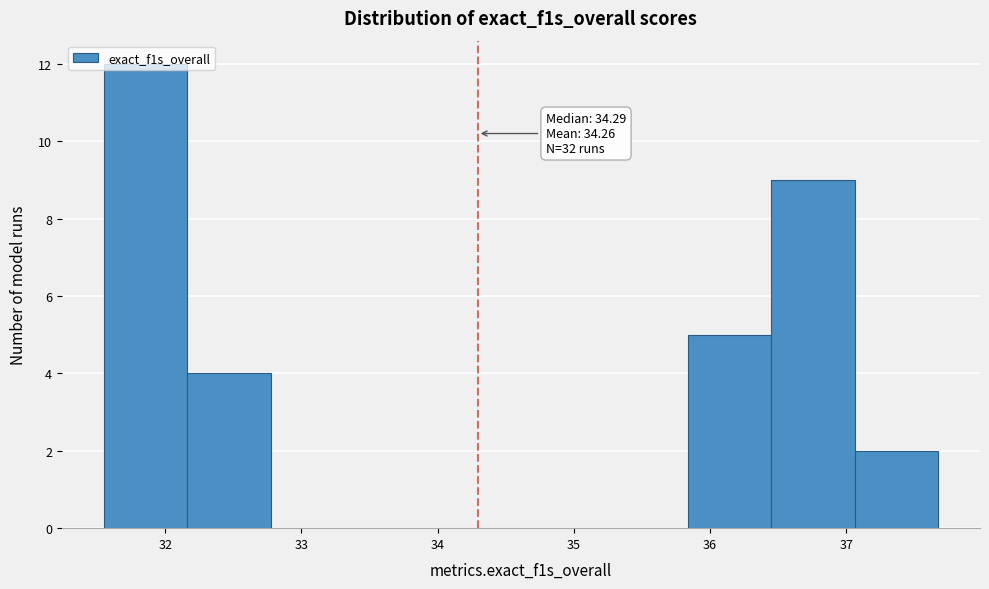

Over which range of the x-axis is the bar tallest?

31.5 to 32.2